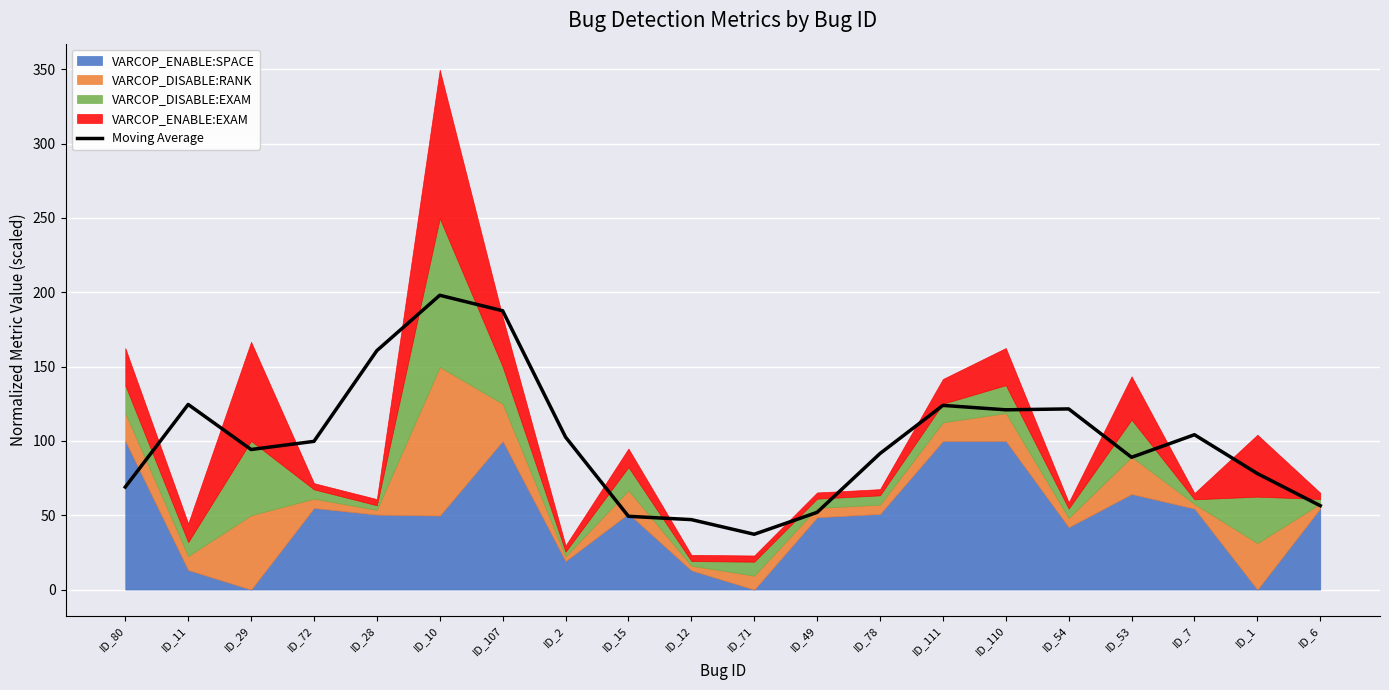

True or false: there are more than 2 points higher than both neighbors.

True